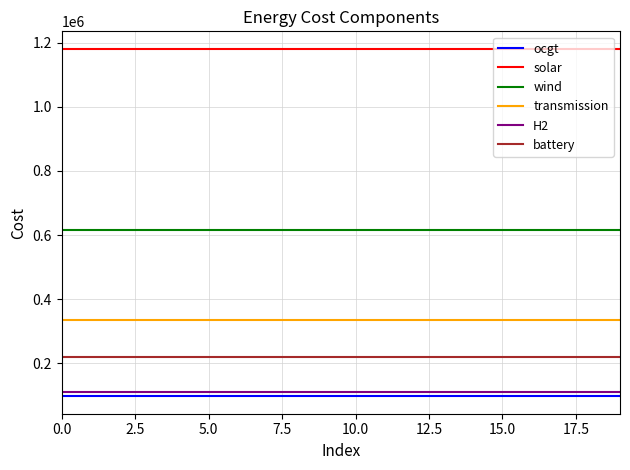

What are all the series names shown in the legend?

ocgt, solar, wind, transmission, H2, battery